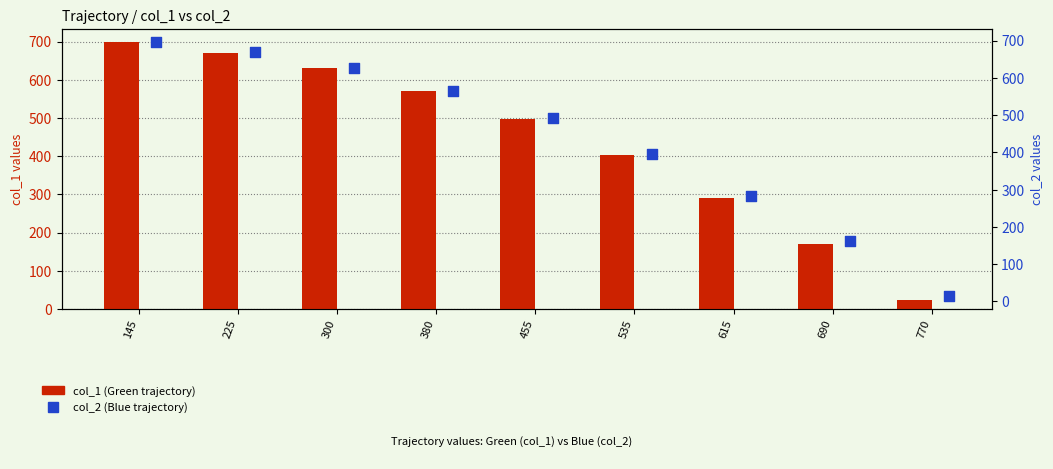

At how many categories does at least one series exceed 570?

3